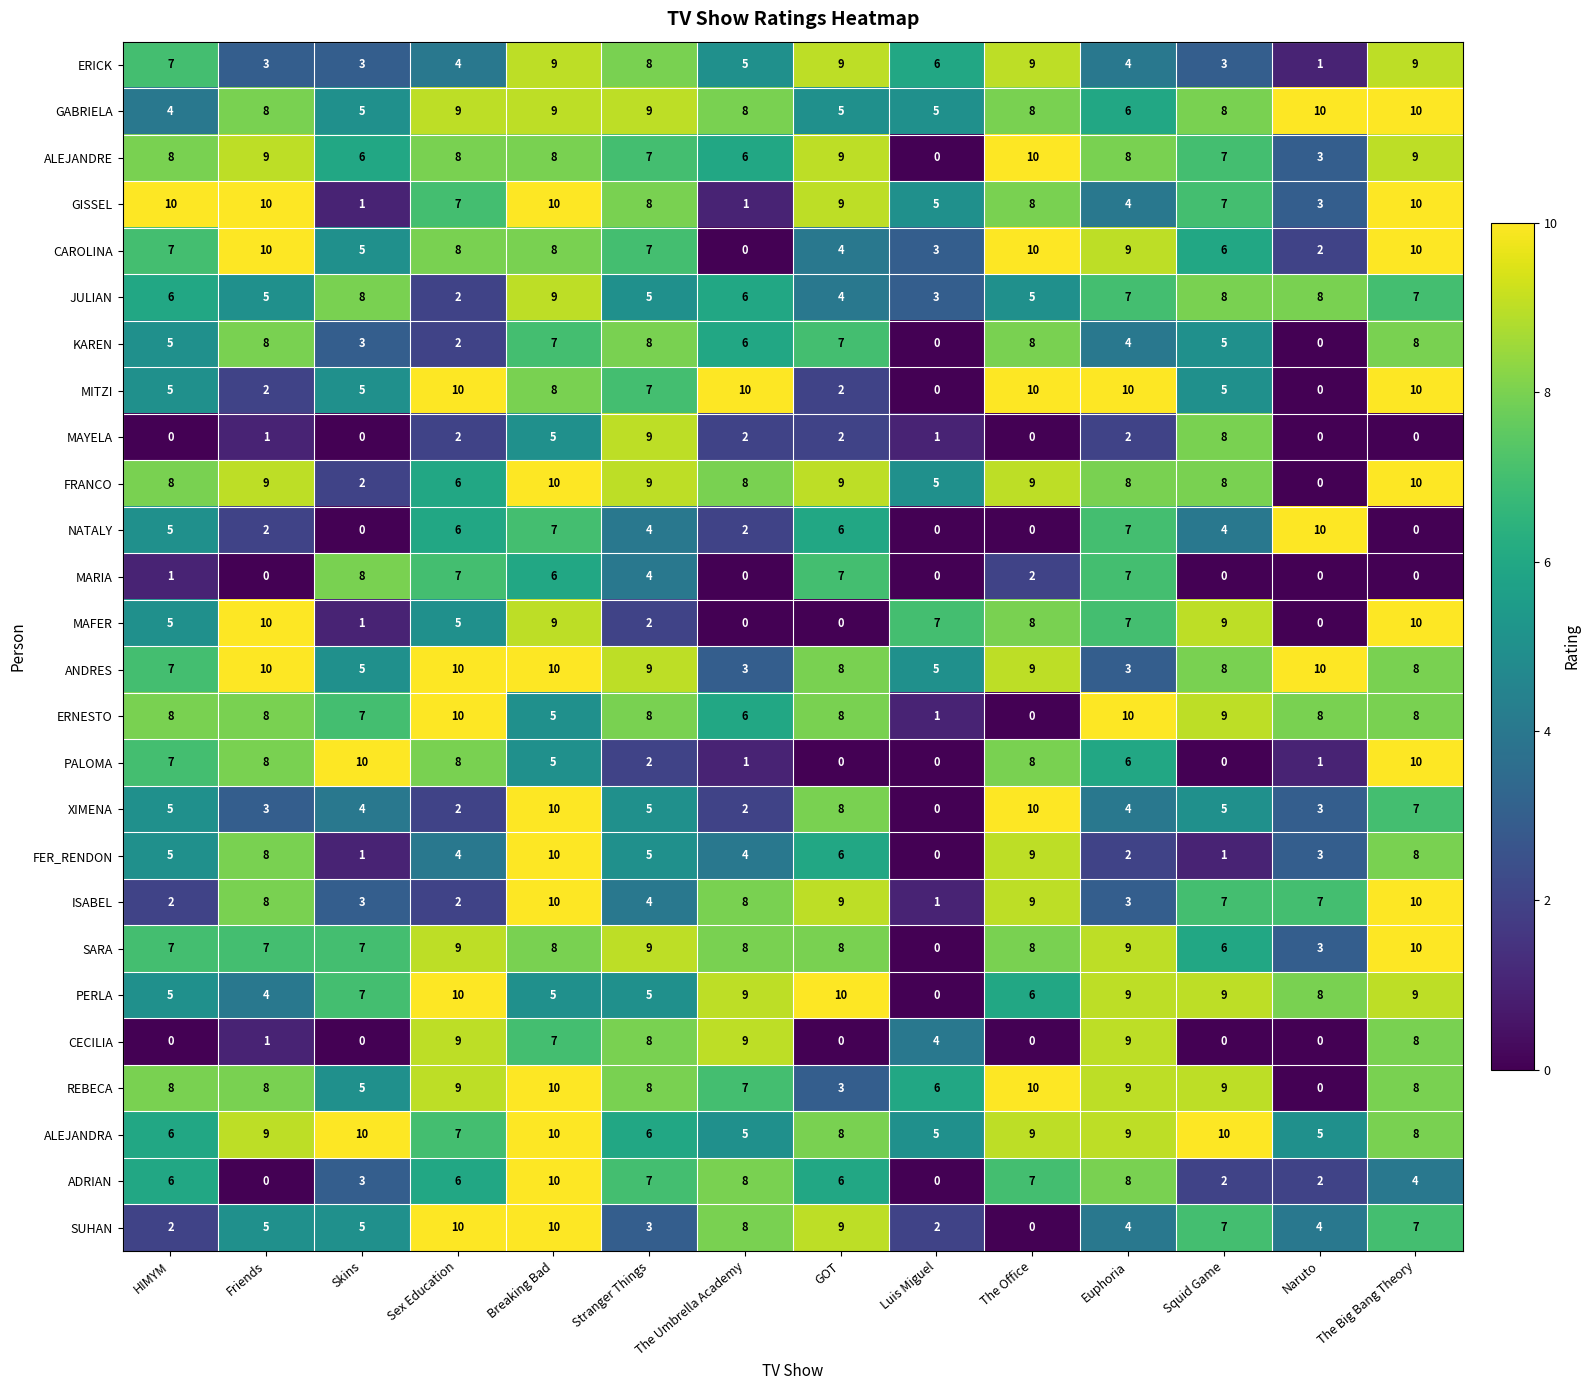

Between Sex Education and Naruto, which series saw the biggest shift?

MITZI